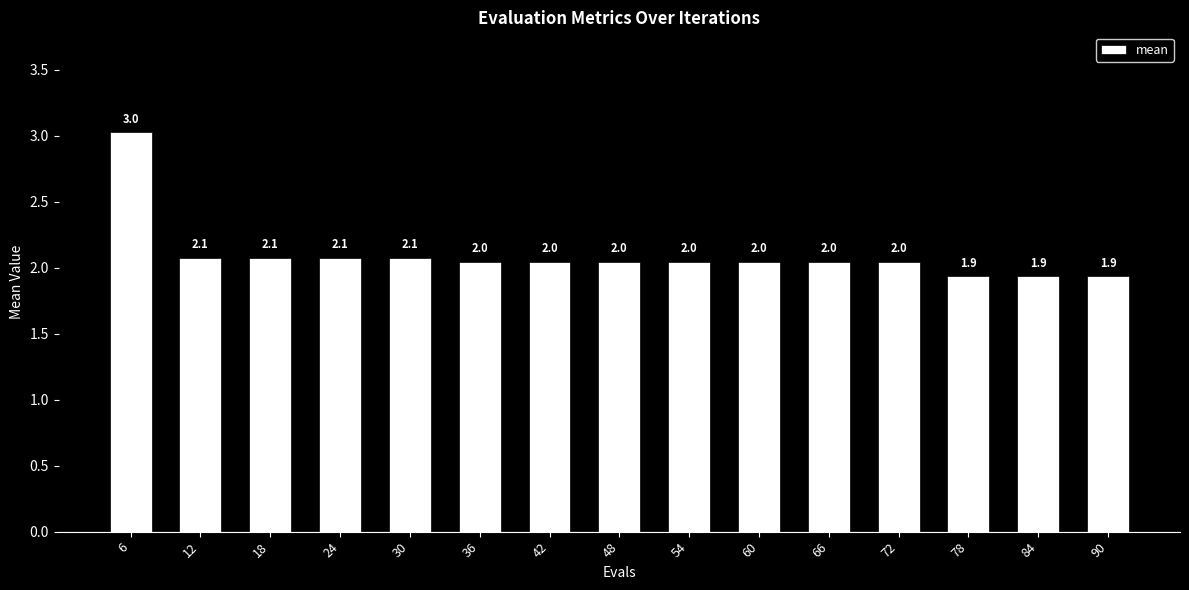

True or false: the data shows 0.6 at 42.

False